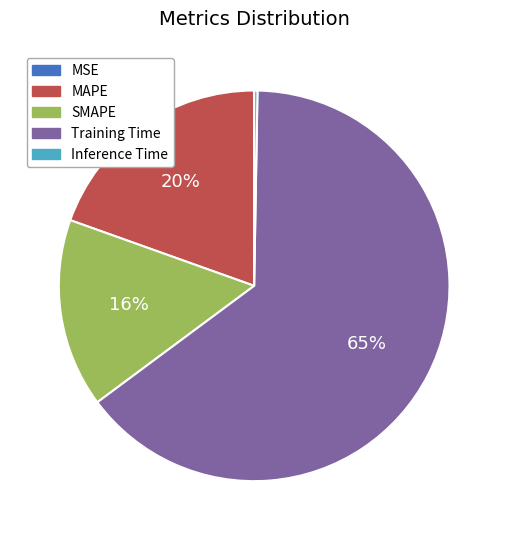

To the nearest percent, what is the combined percentage of MAPE and Training Time?

84%